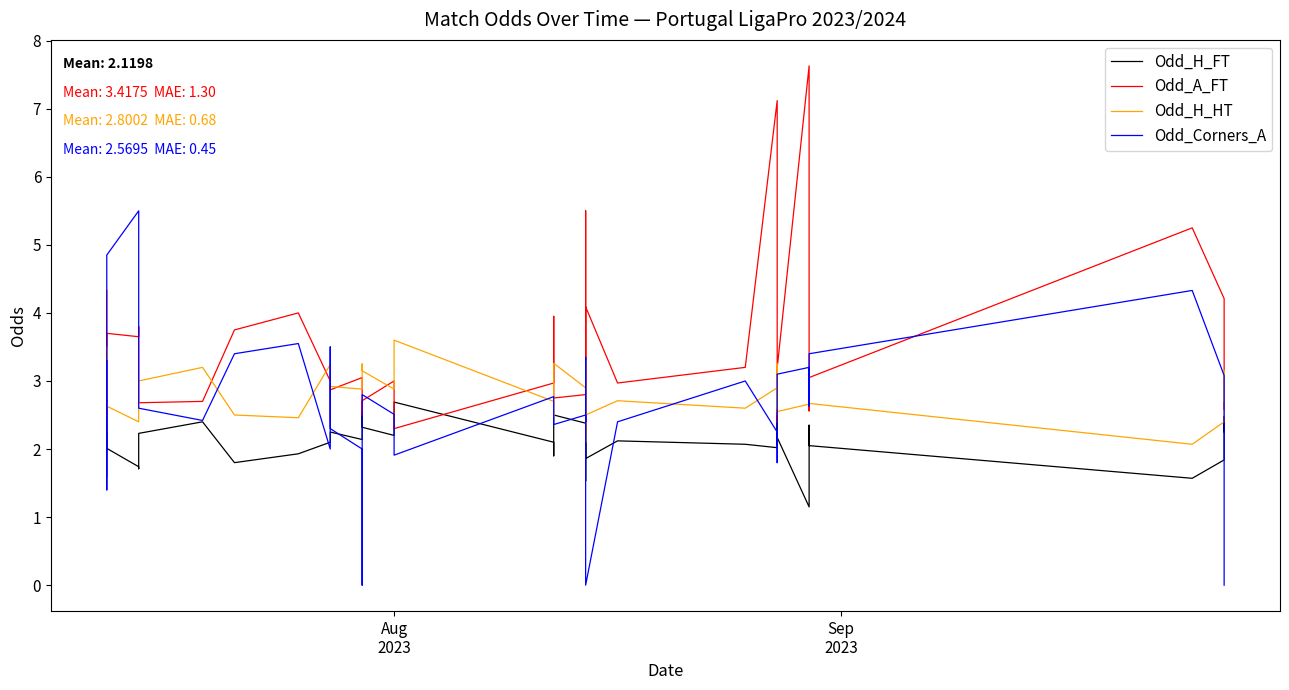

Rank the series by their average value, from lowest to highest.

Odd_H_FT, Odd_Corners_A, Odd_H_HT, Odd_A_FT